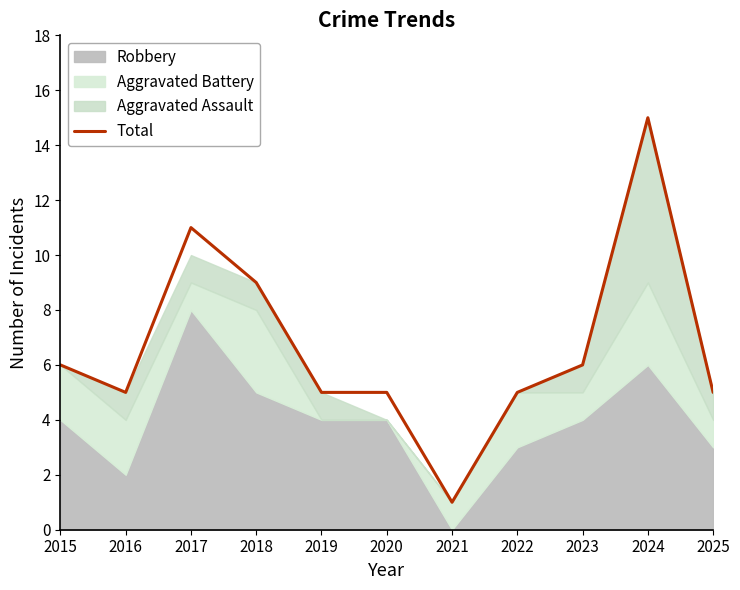

What is the highest value of the Total series?

15